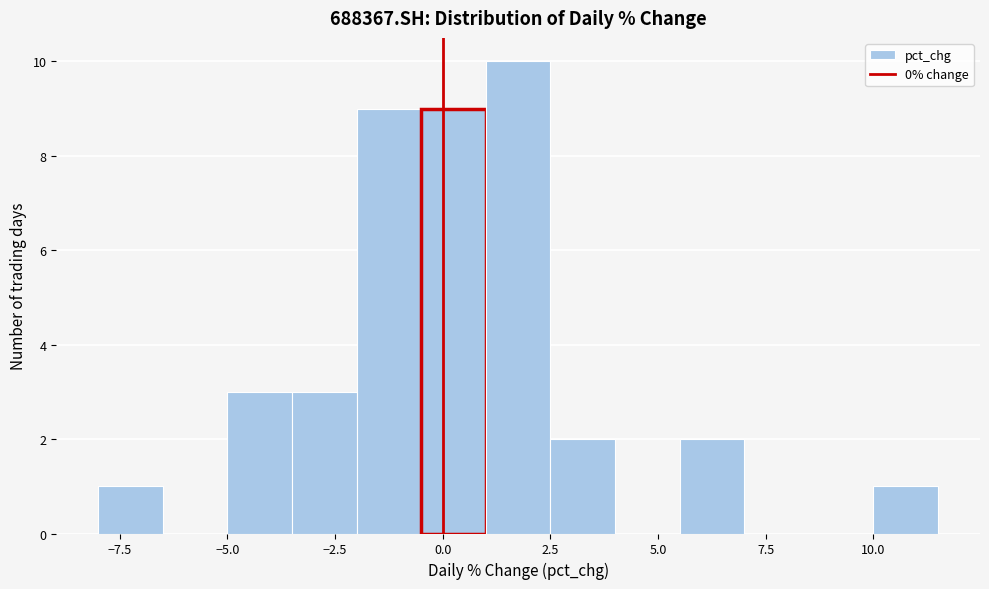

Around what value on the x-axis is the tallest bar? Give the approximate position of its centre, as read against the axis.

2.0